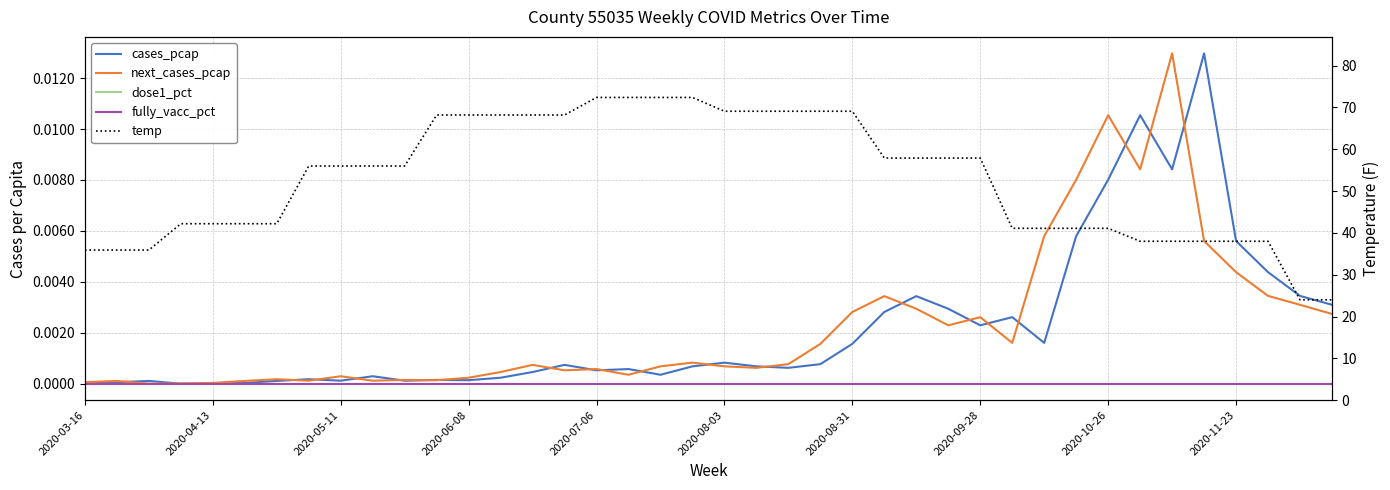

What position from the left is 37?

38